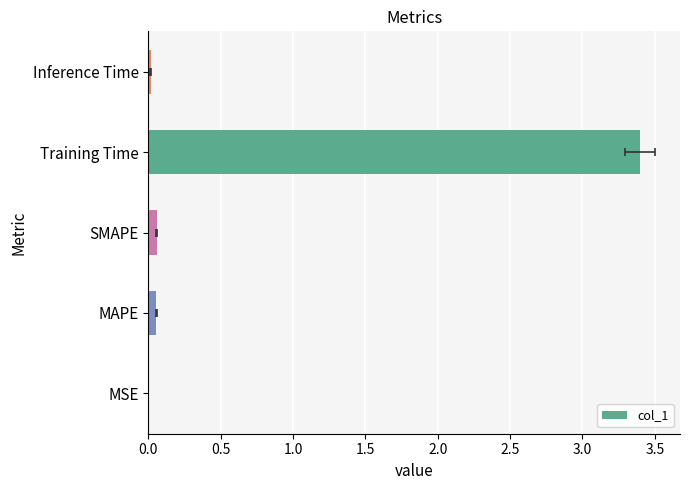

What is the sum of all values?

3.5